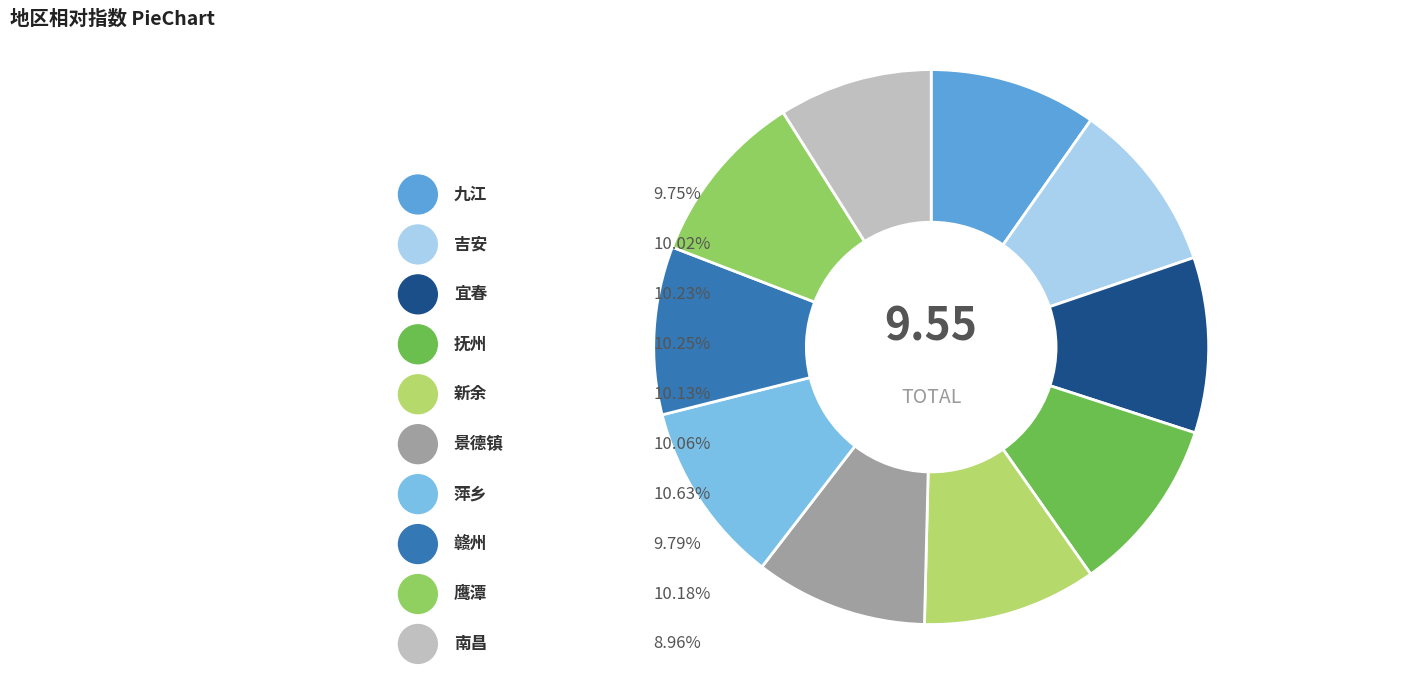

The 九江 slice represents 10% of the pie. True or false?

True